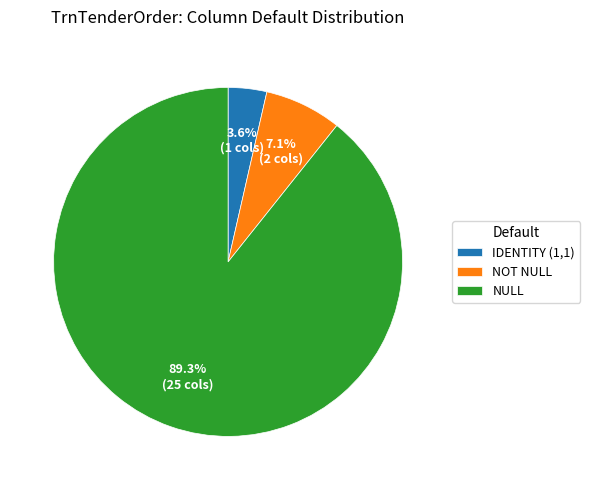

How many segments does this pie chart have?

3